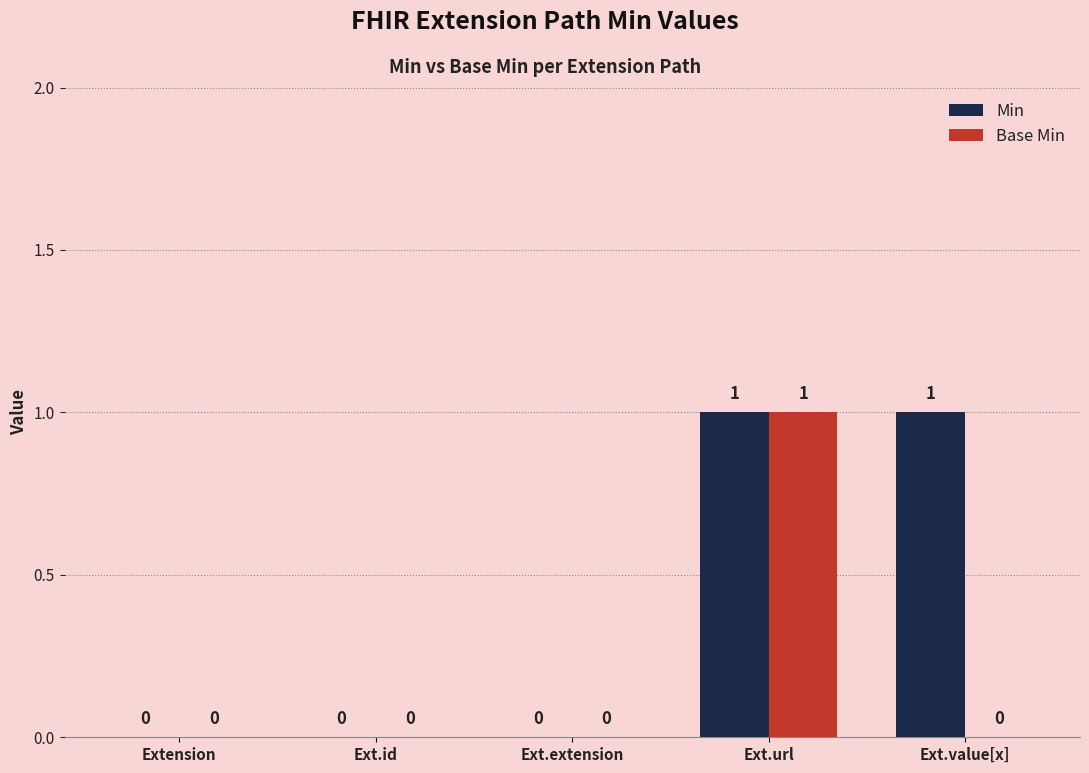

True or false: Min has a value of 0 at Ext.value[x].

False